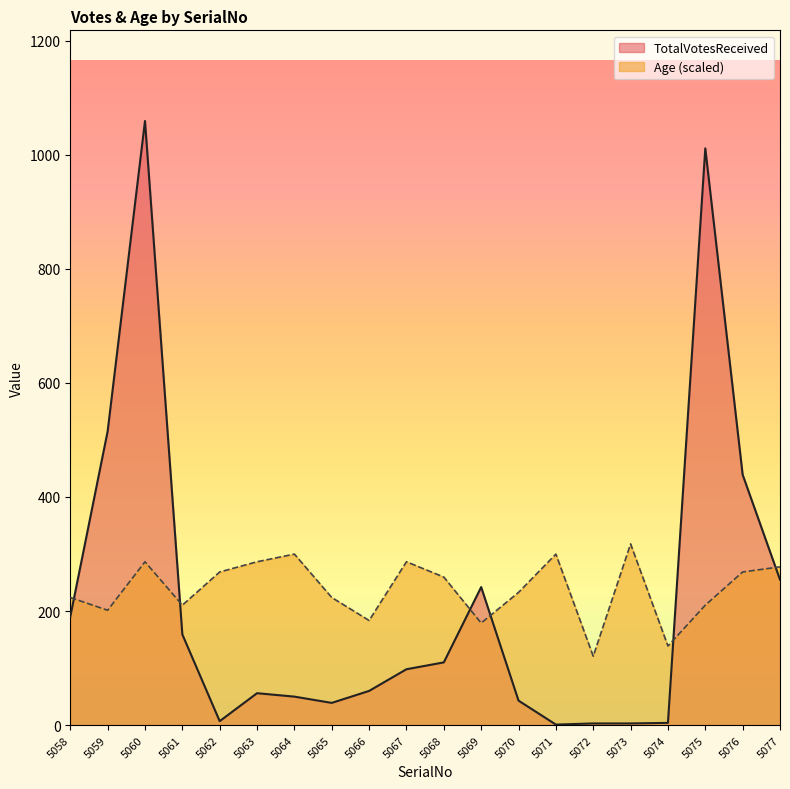

True or false: TotalVotesReceived and Age cross at least once.

True